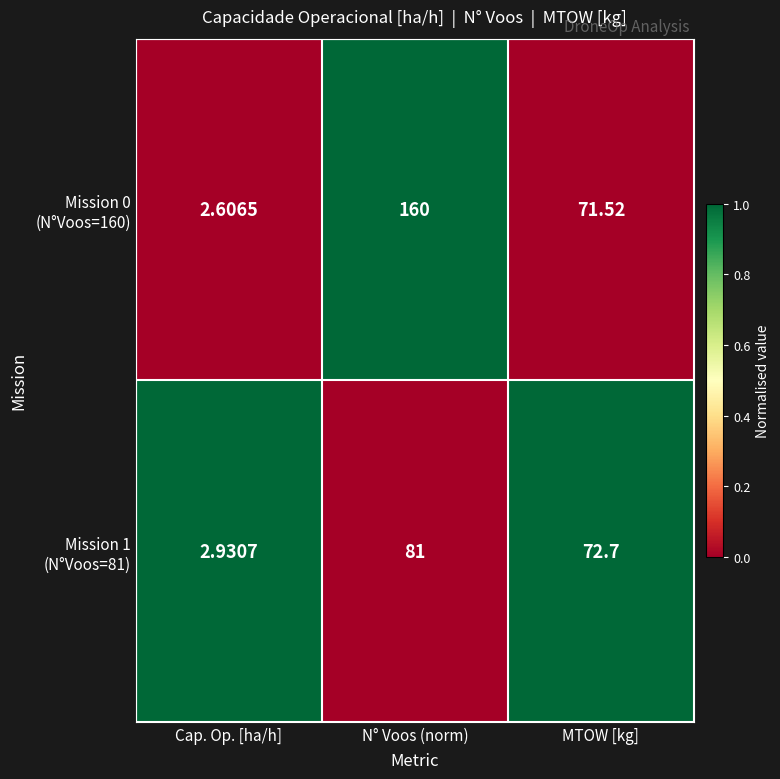

At which category does the chart reach its peak across all series?

N° Voos (norm)